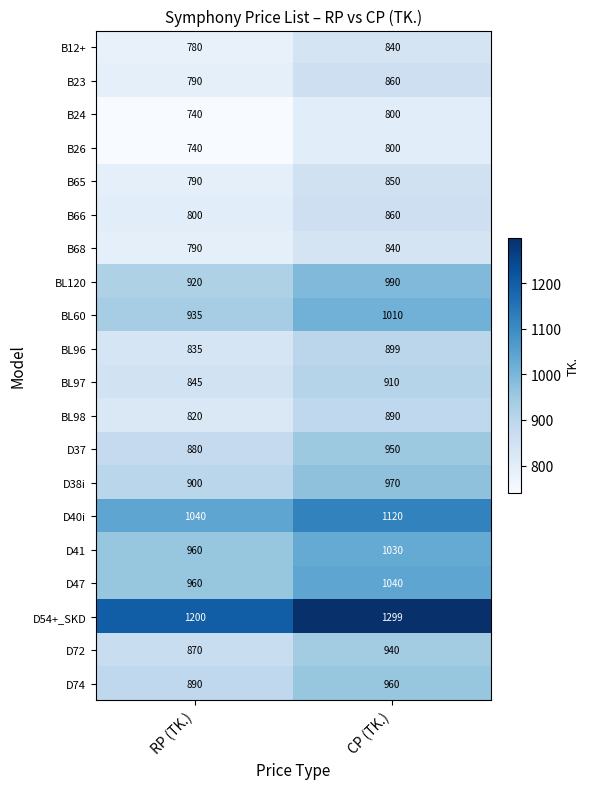

Which series changed the most between RP (TK.) and CP (TK.)?

D54+_SKD